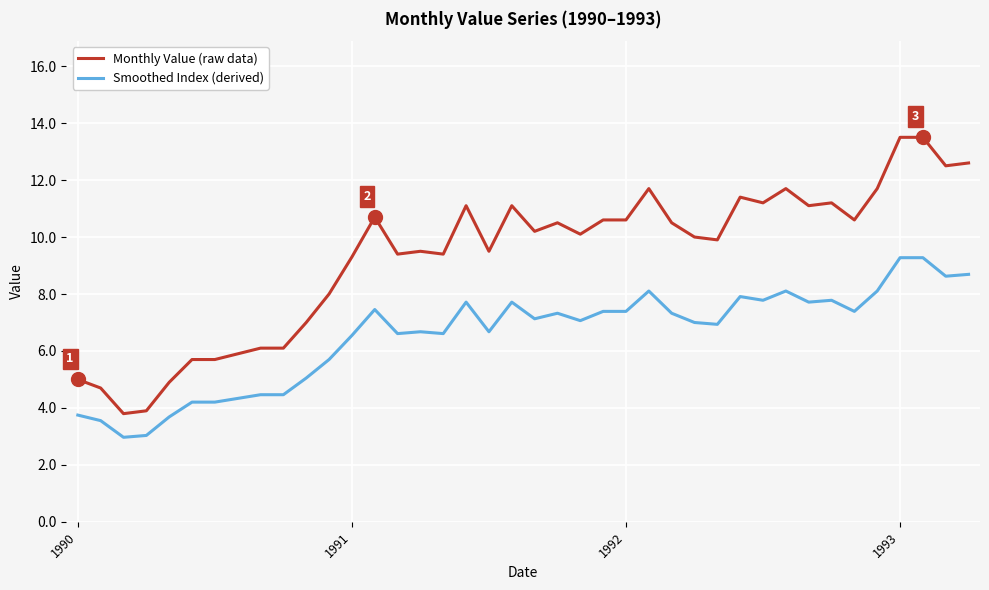

What is the minimum value for Smoothed Index (derived)?

3.0